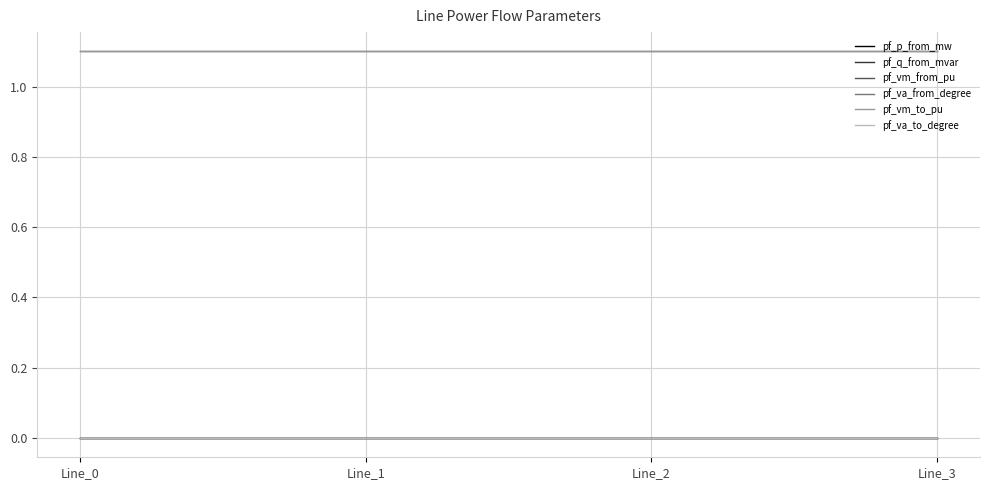

Does the chart display data point markers on the line(s)?

No